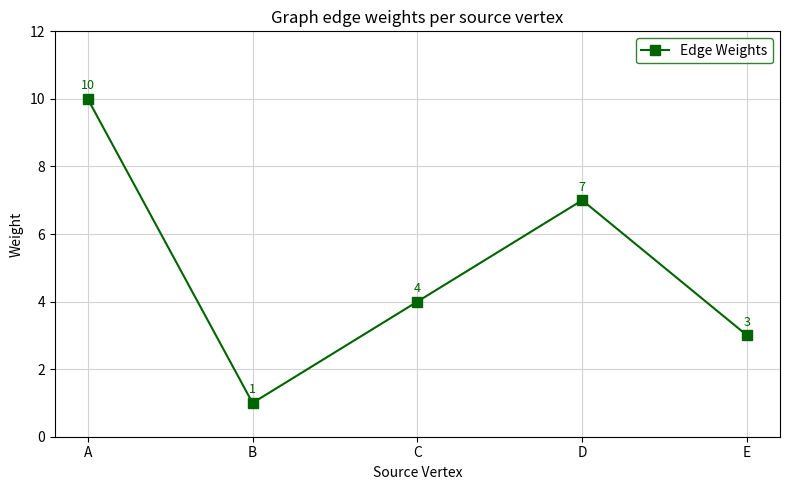

Reading left to right, what are all the values shown in this chart?

A=10	B=1	C=4	D=7	E=3